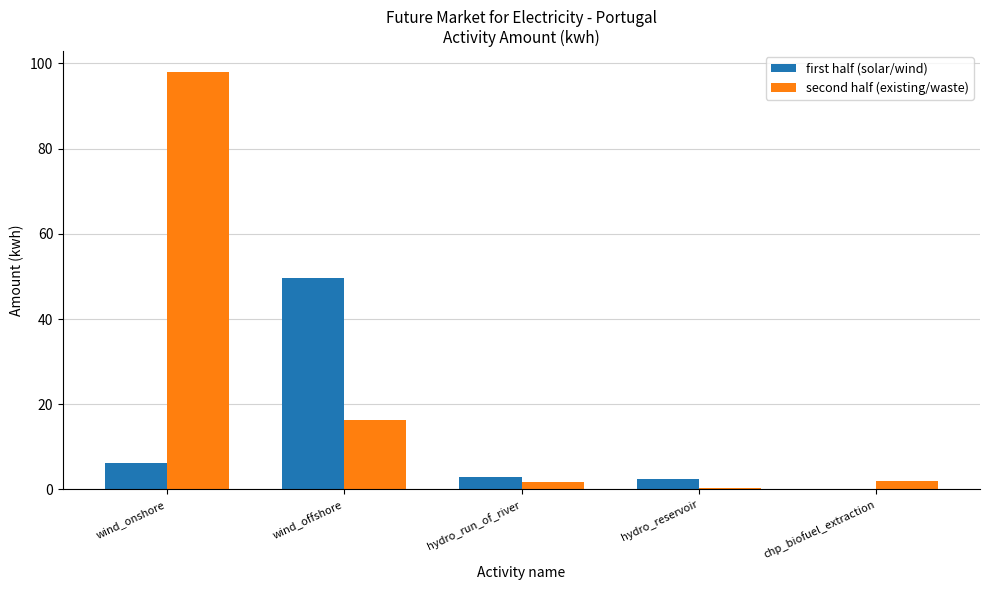

What is the spread (max minus min) of values at hydro_reservoir?

2.1